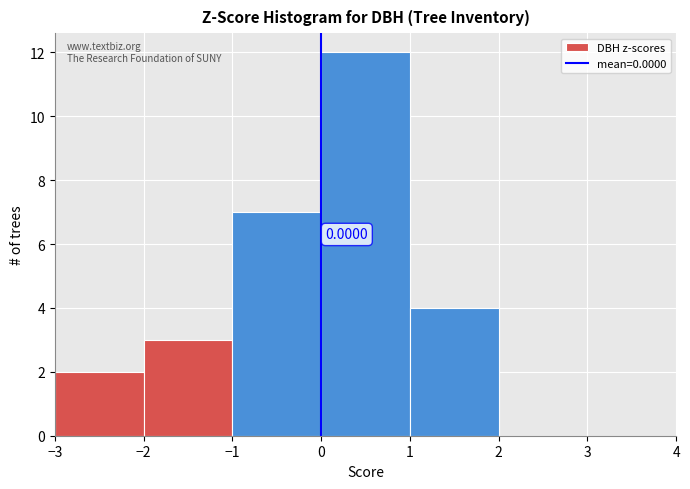

Which range on the x-axis has the tallest bar?

0 to 1